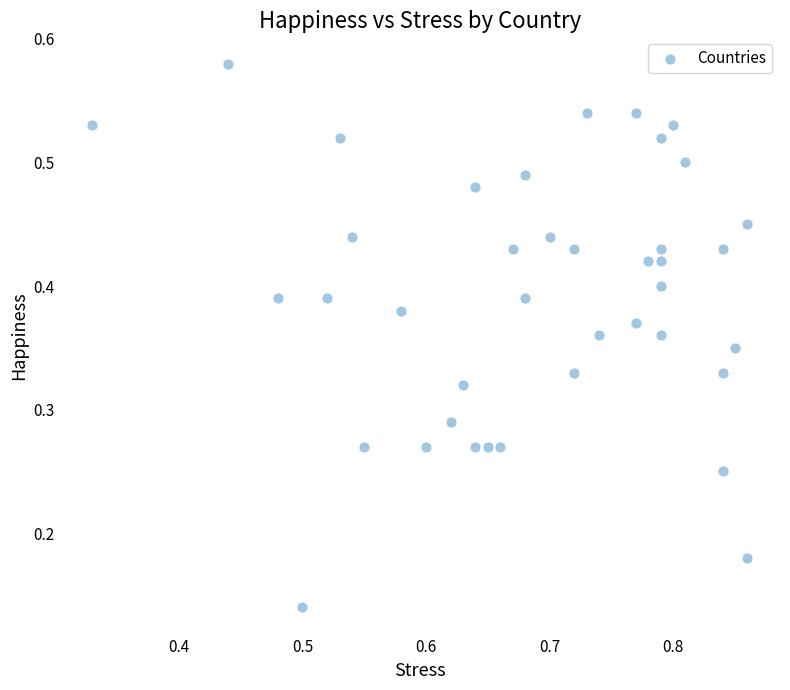

How many data points are displayed?

40